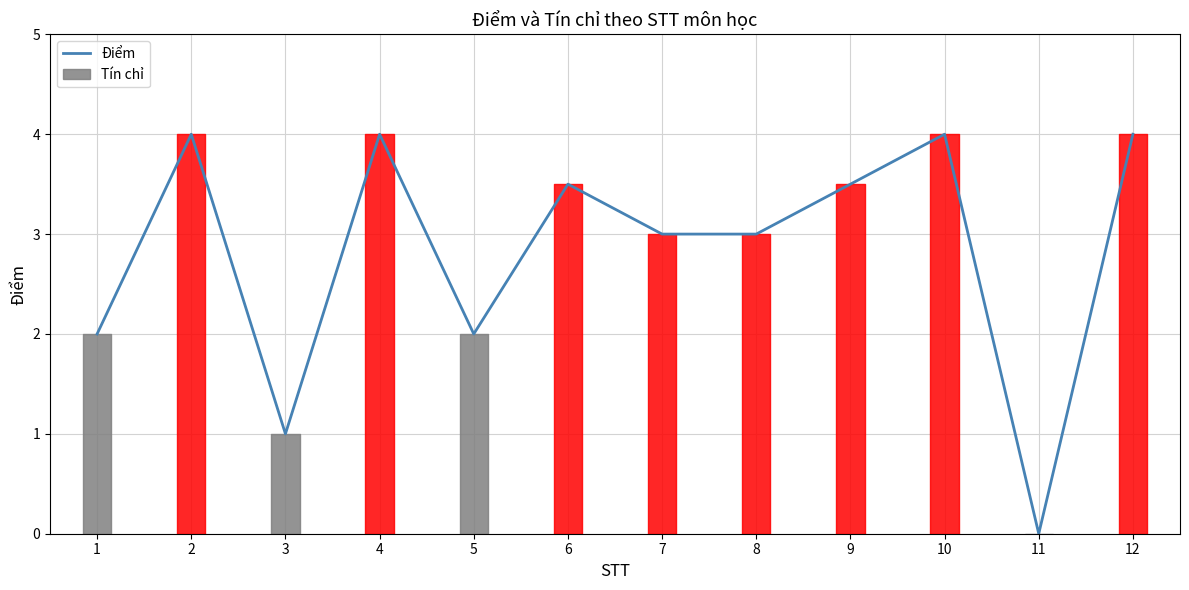

Where is the data nearest to the value 2?

1